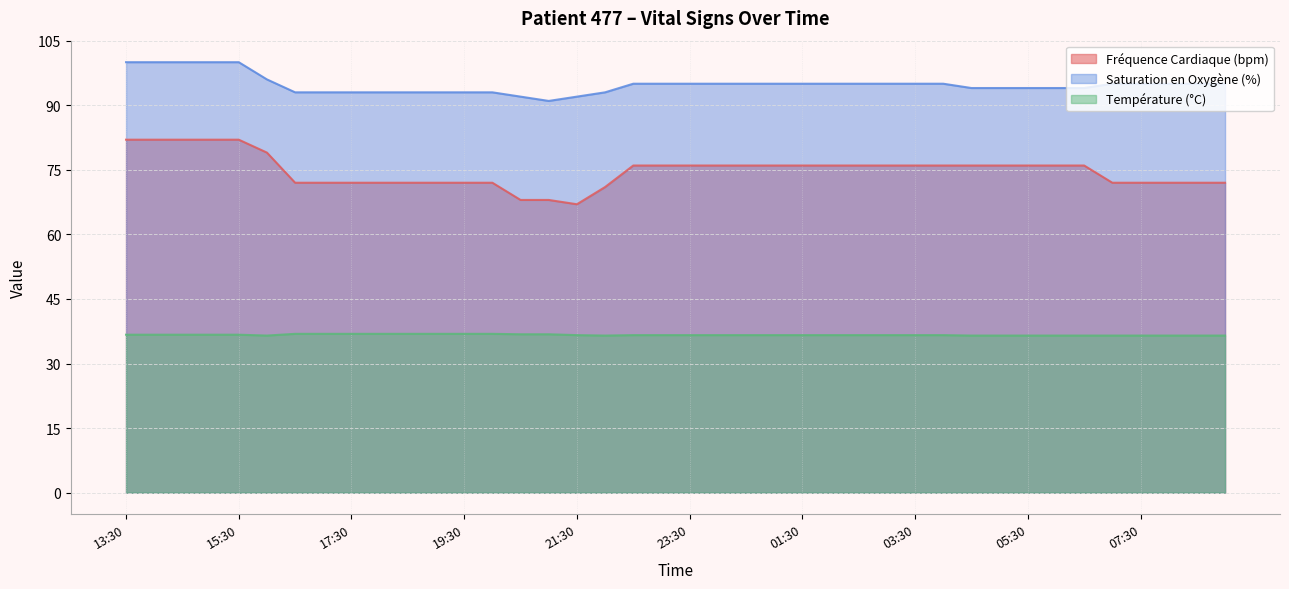

Does the chart display data point markers on the line(s)?

No